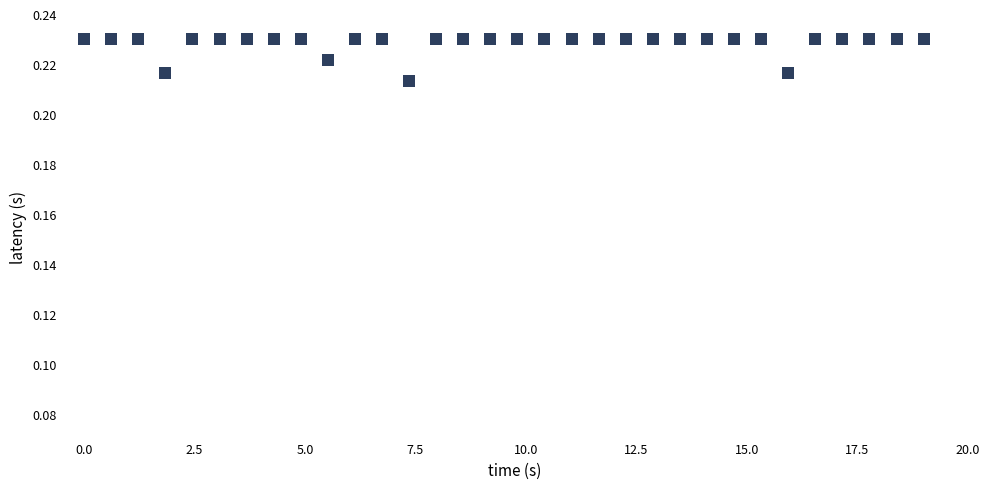

What is the range of X values (max minus min)?

19.0